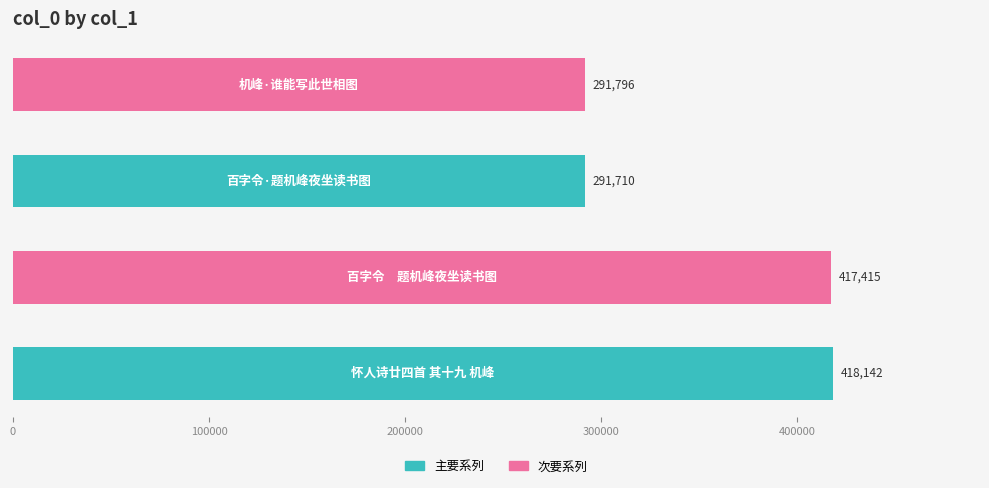

What is the greatest value displayed?

418142